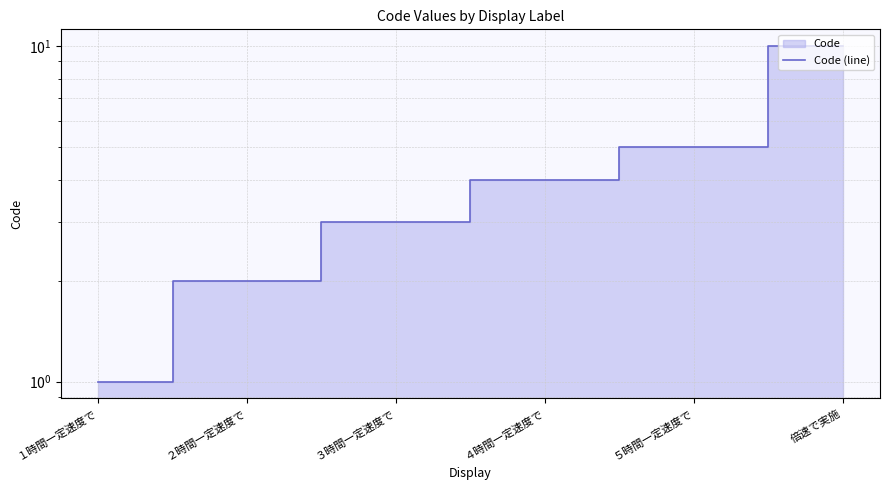

What is the maximum value shown in the chart?

10